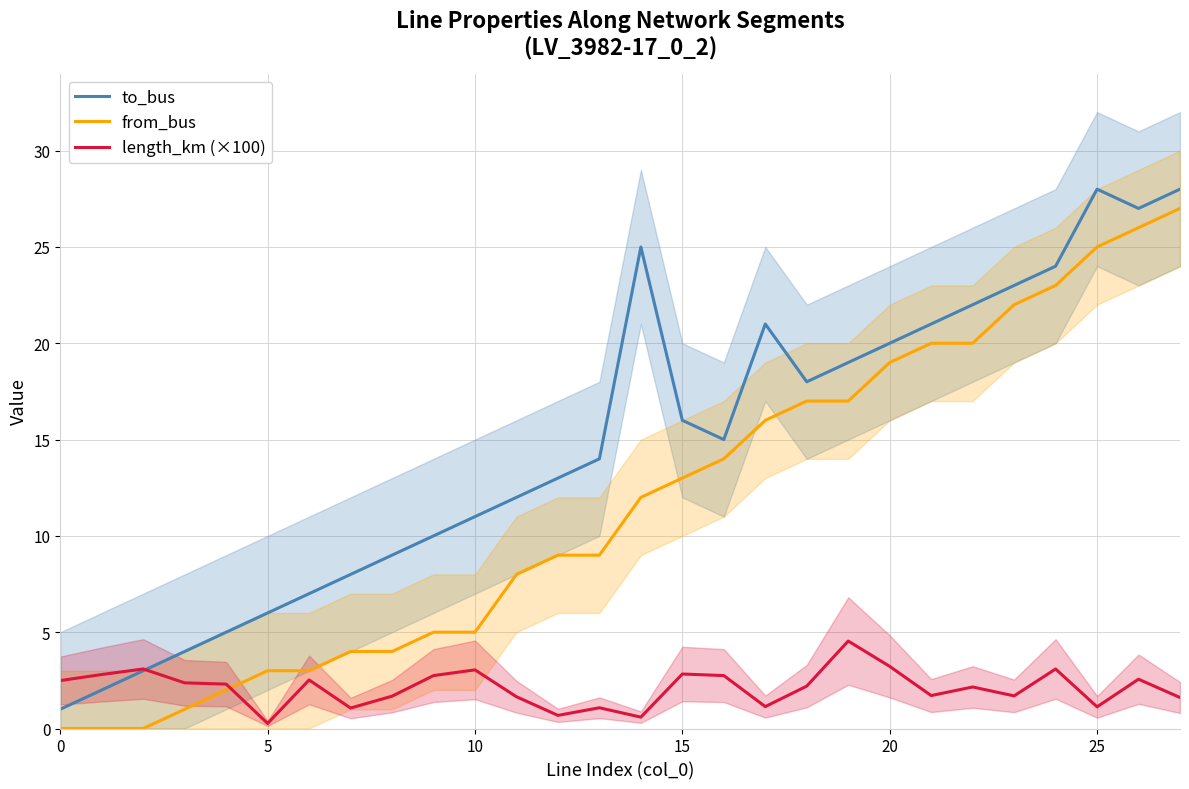

Is this an area chart (filled region under the line)?

No